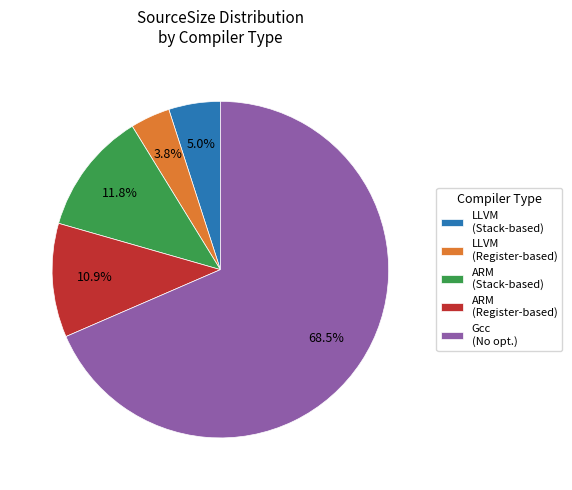

Does ARM (Register-based) represent more than half of the total?

No